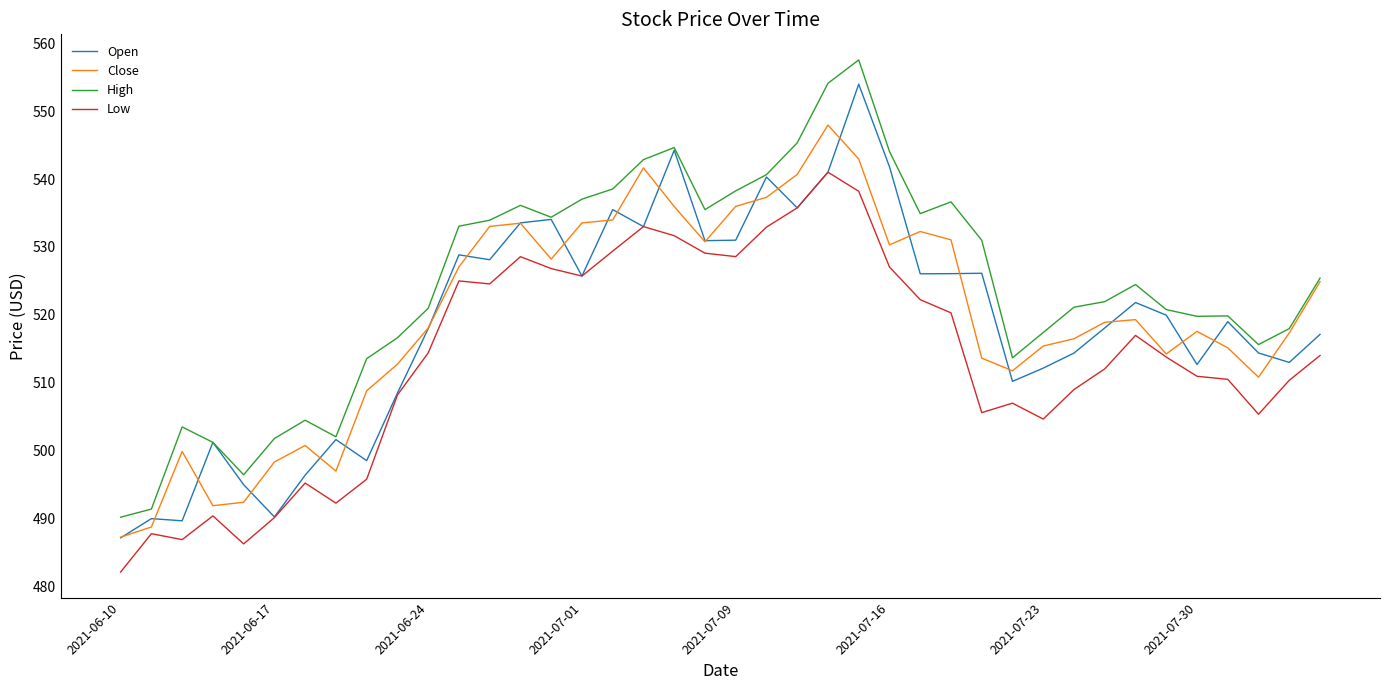

What is the highest value of the High series?

557.5